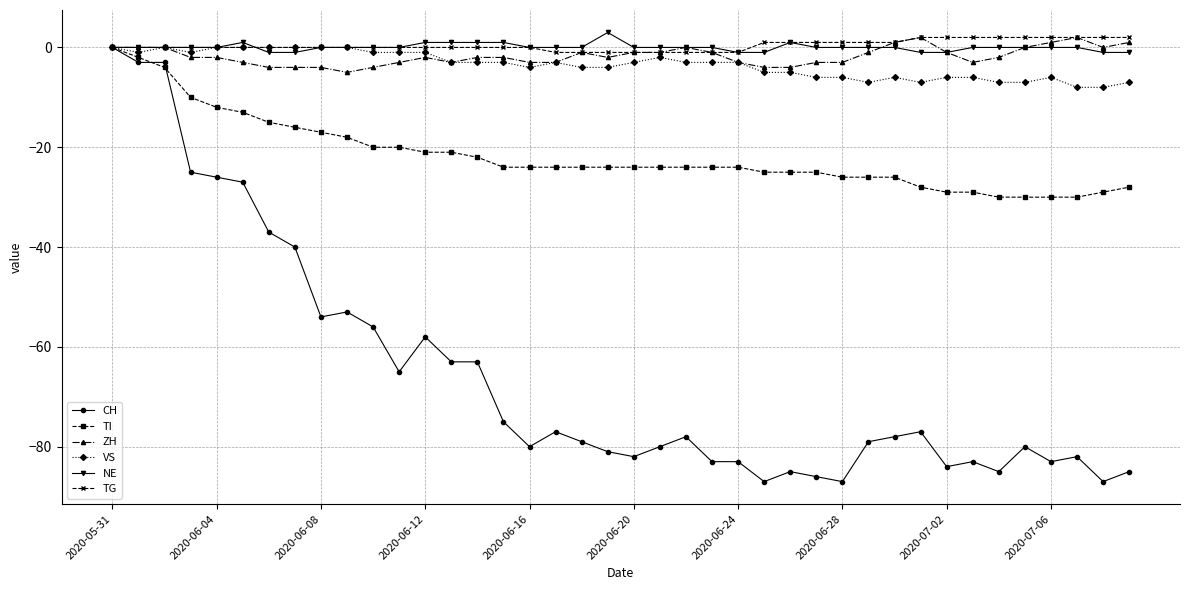

Which series has the largest range (max minus min)?

CH